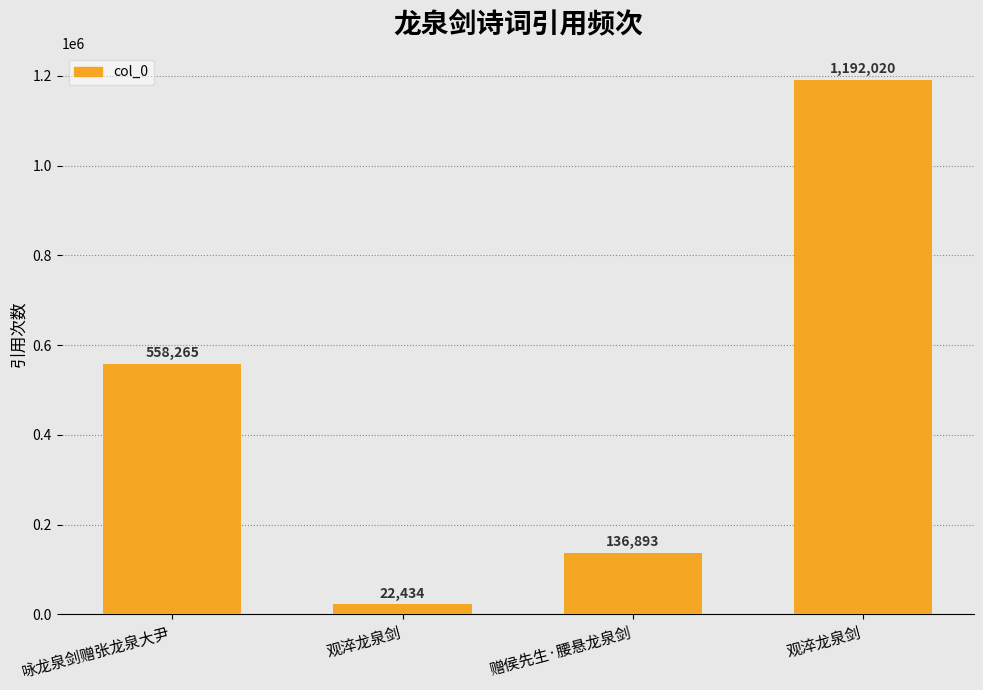

What is the average value?

477403